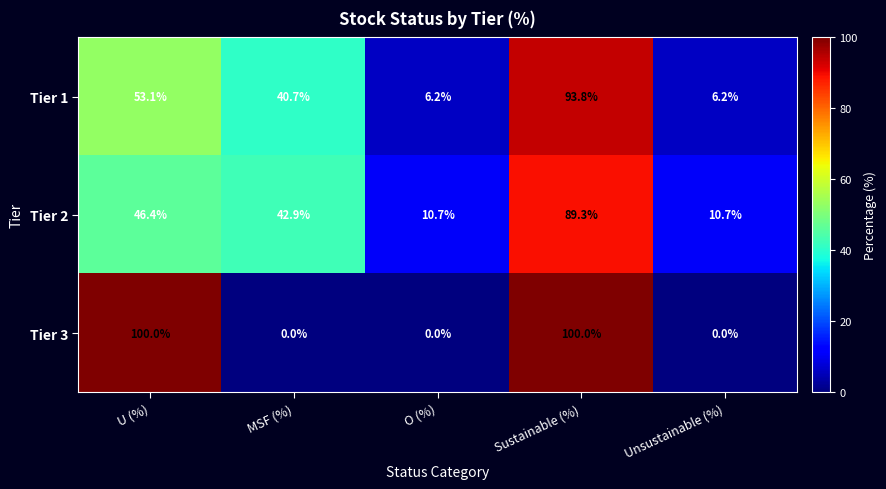

What is the approximate value of Tier 3 at U (%)?

100.0